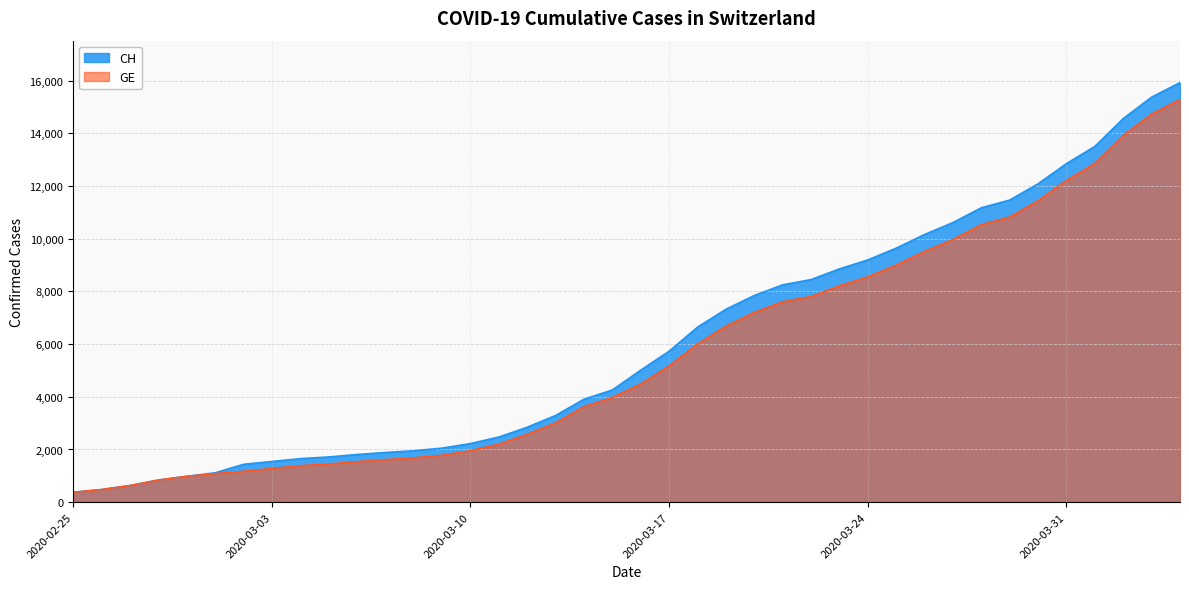

How many data points in GE are less than 4485?

20